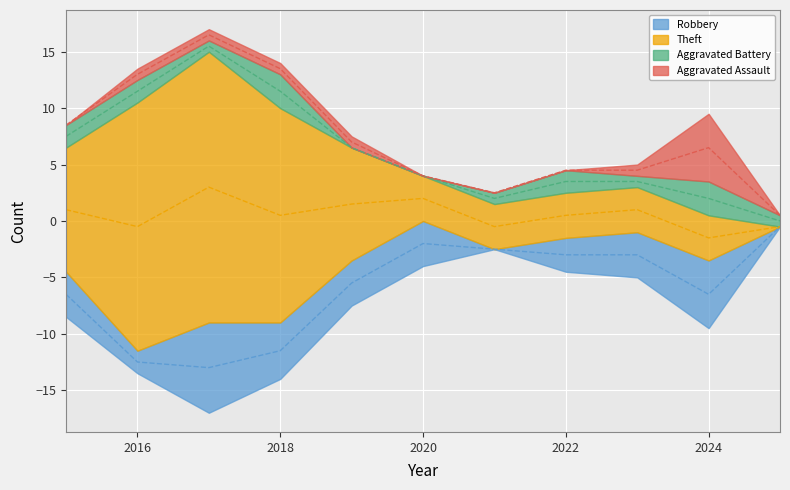

What is the total value across all series at 2022?

9